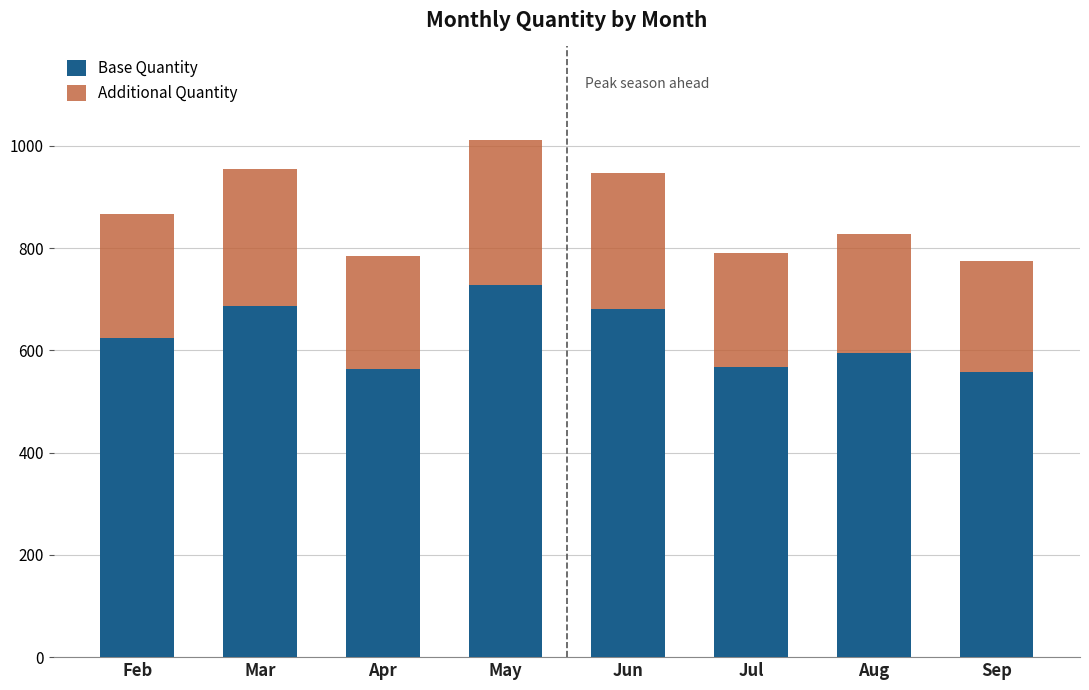

True or false: Base Quantity has a value of 568 at Jul.

True